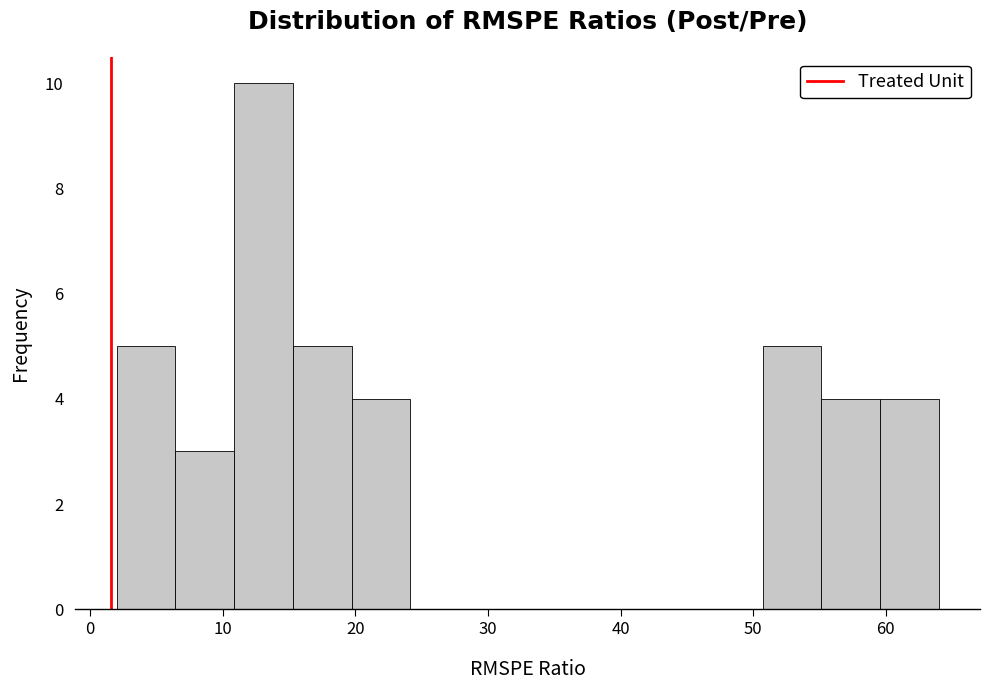

Over which range of the x-axis is the bar tallest?

11 to 15